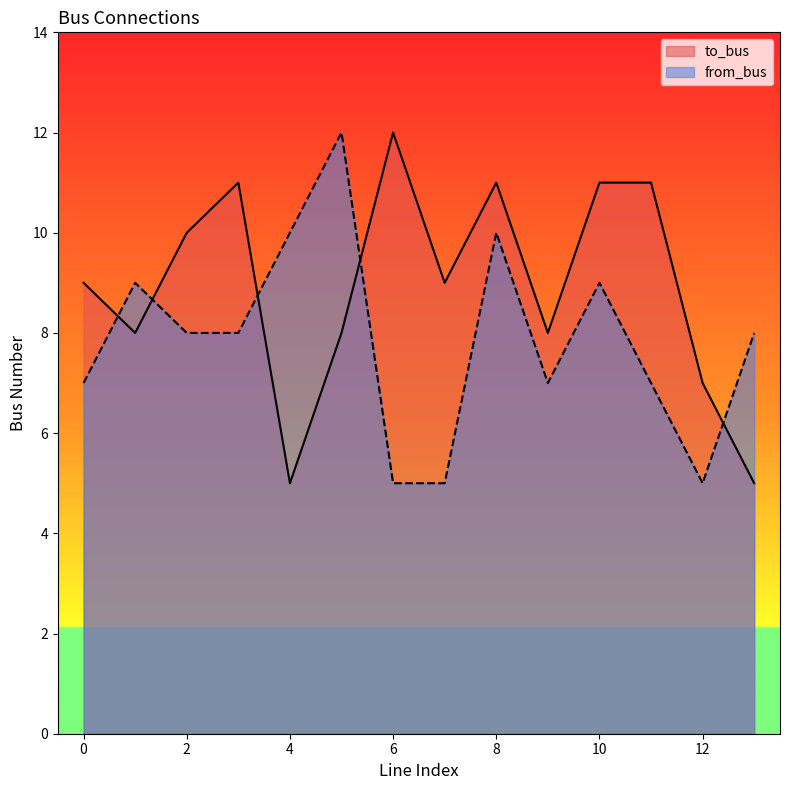

At how many categories does at least one series exceed 11?

2